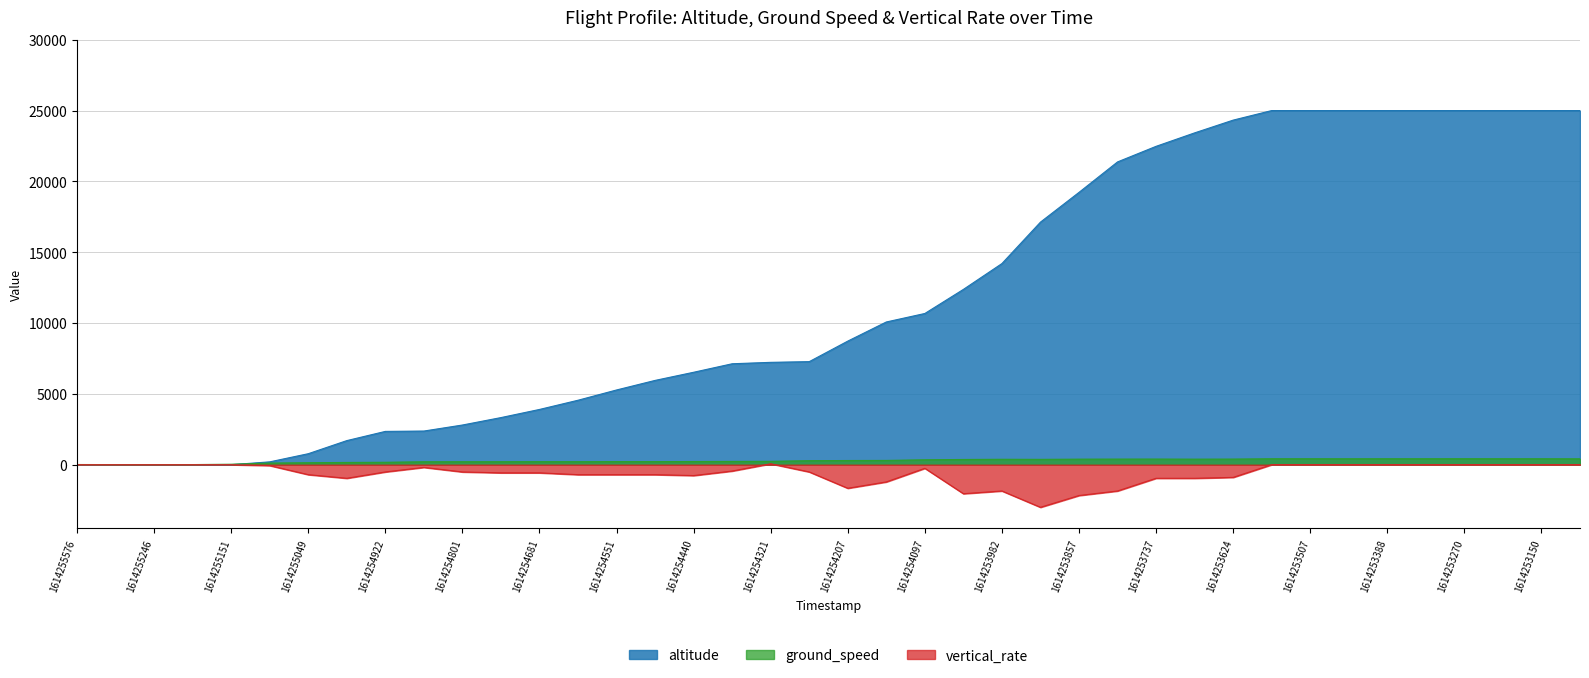

What is the value of the vertical_rate point at the 24th from the left?

-2048